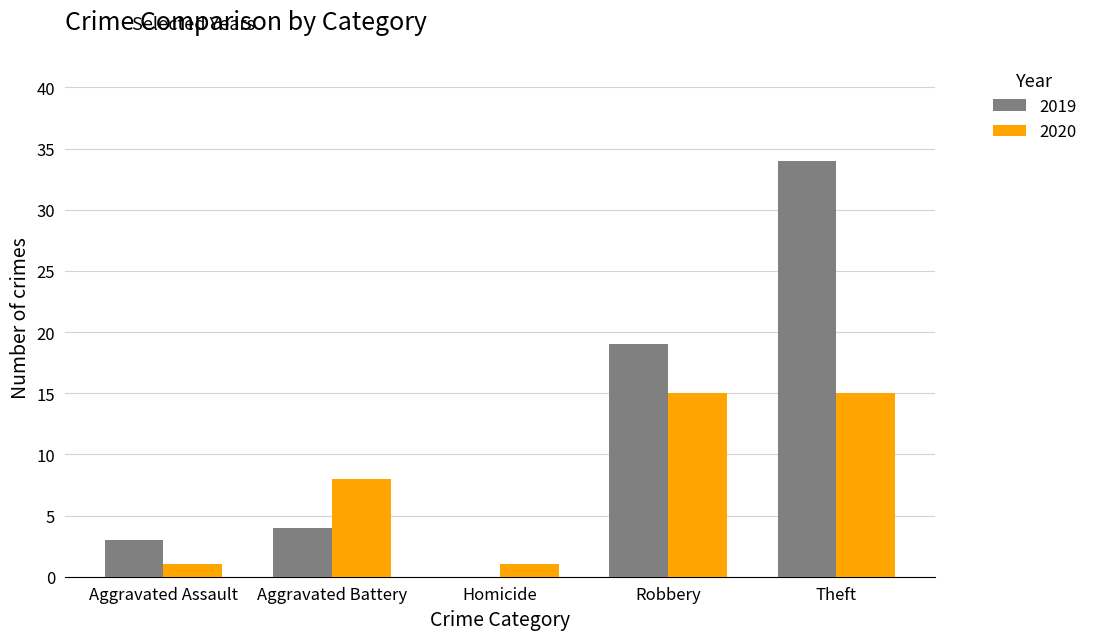

What is the total value across all series at Aggravated Assault?

4